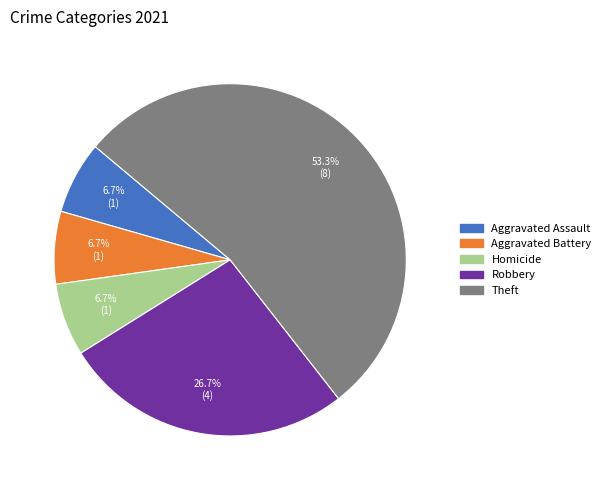

Is there any slice that represents more than half of the pie?

Yes